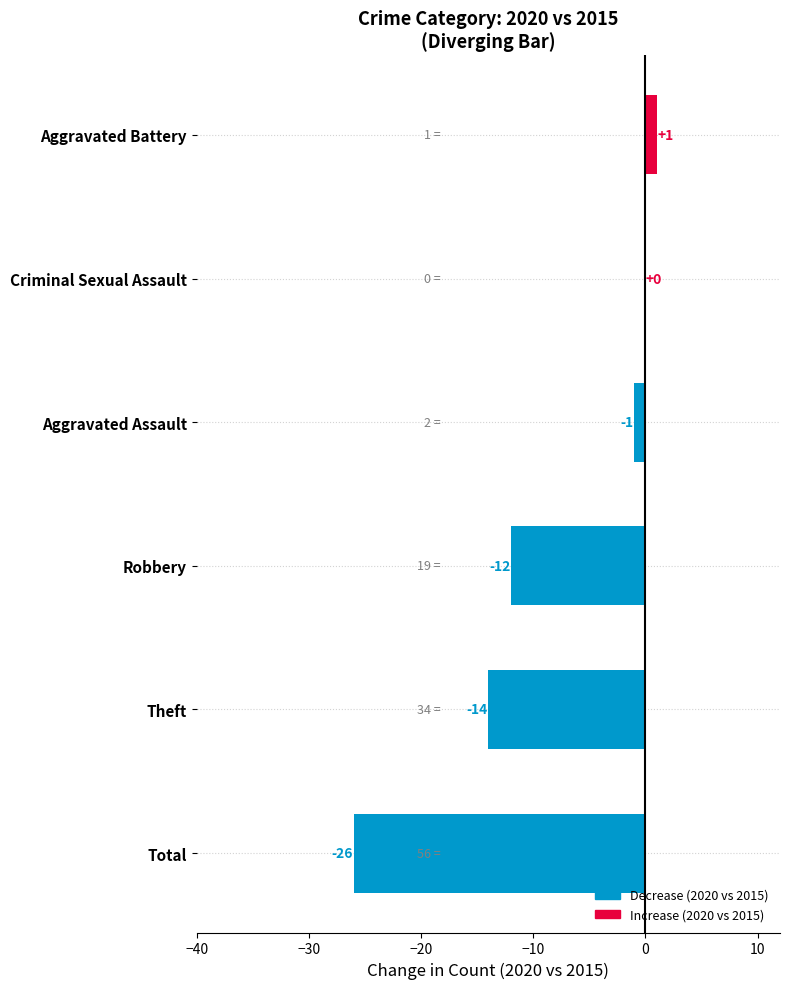

Which label corresponds to the largest value in the chart?

Aggravated Battery